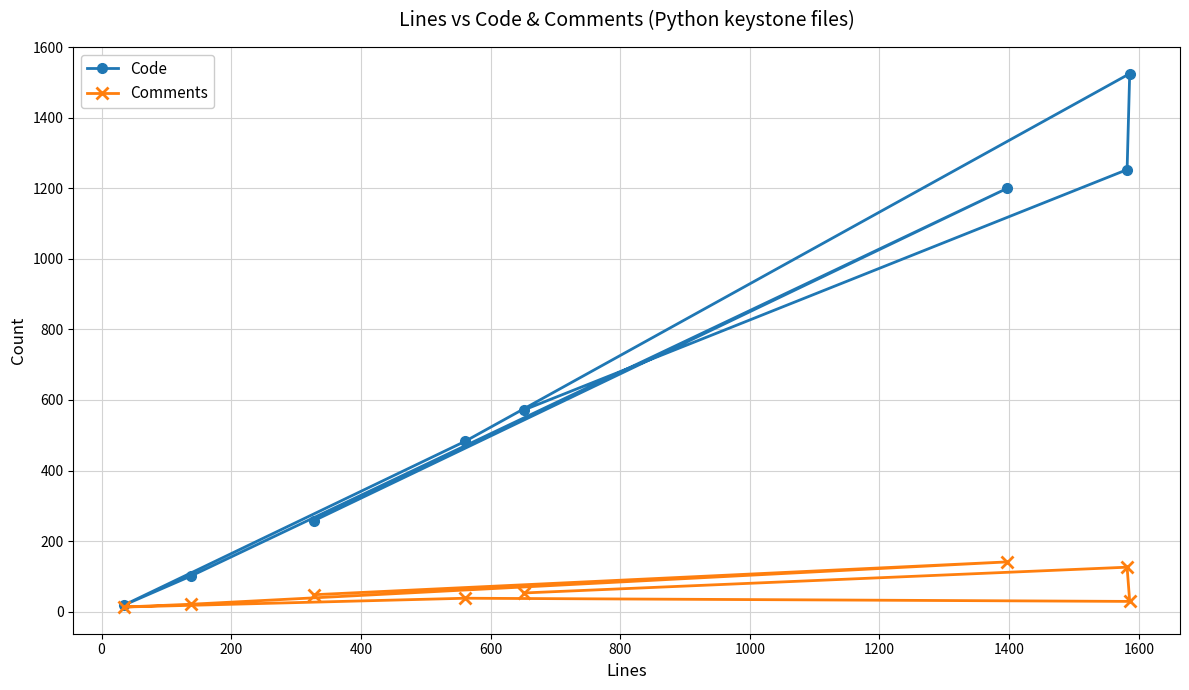

Which series has the widest spread of values?

Code